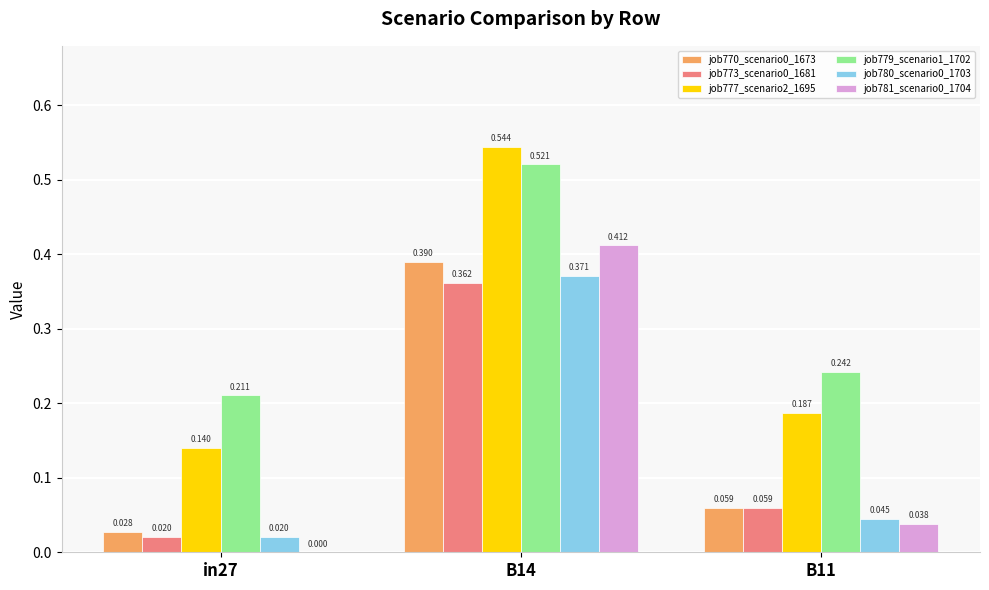

Does the chart contain stacked bars?

No